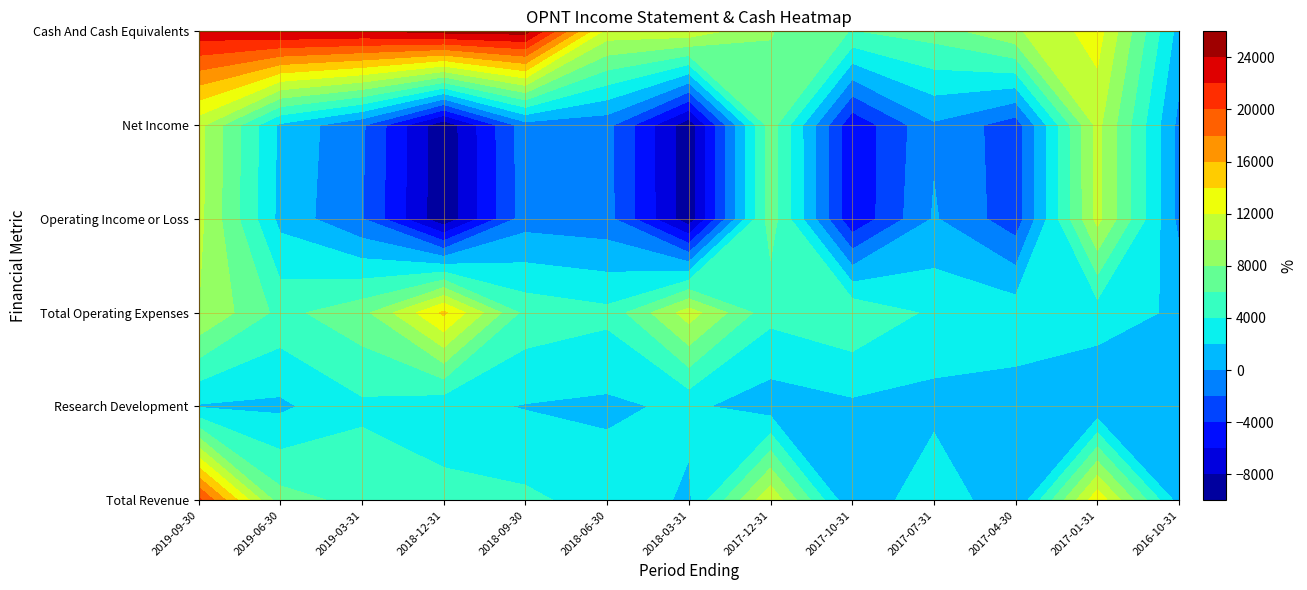

How many data points does each series have?

13